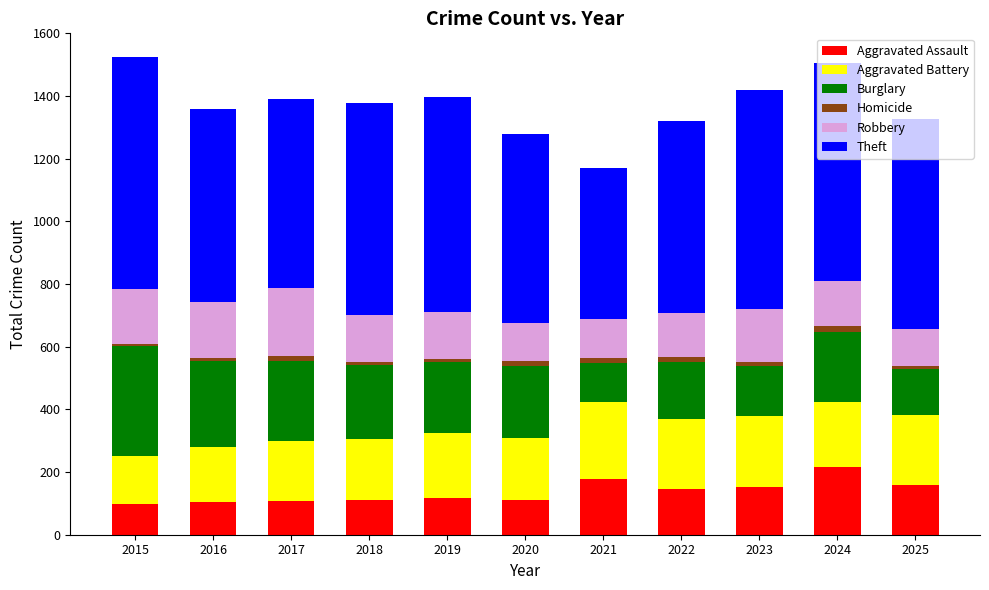

What is the lowest value of the Aggravated Assault series?

99